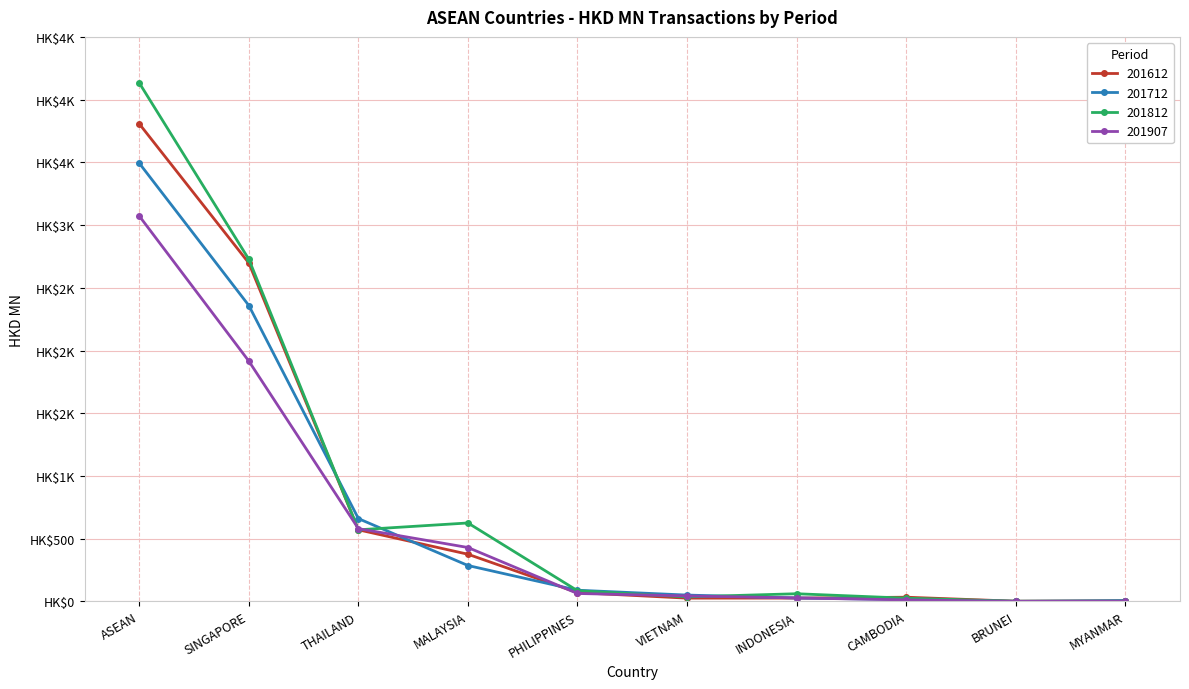

True or false: 201907 has a value of 3383.5 at SINGAPORE.

False